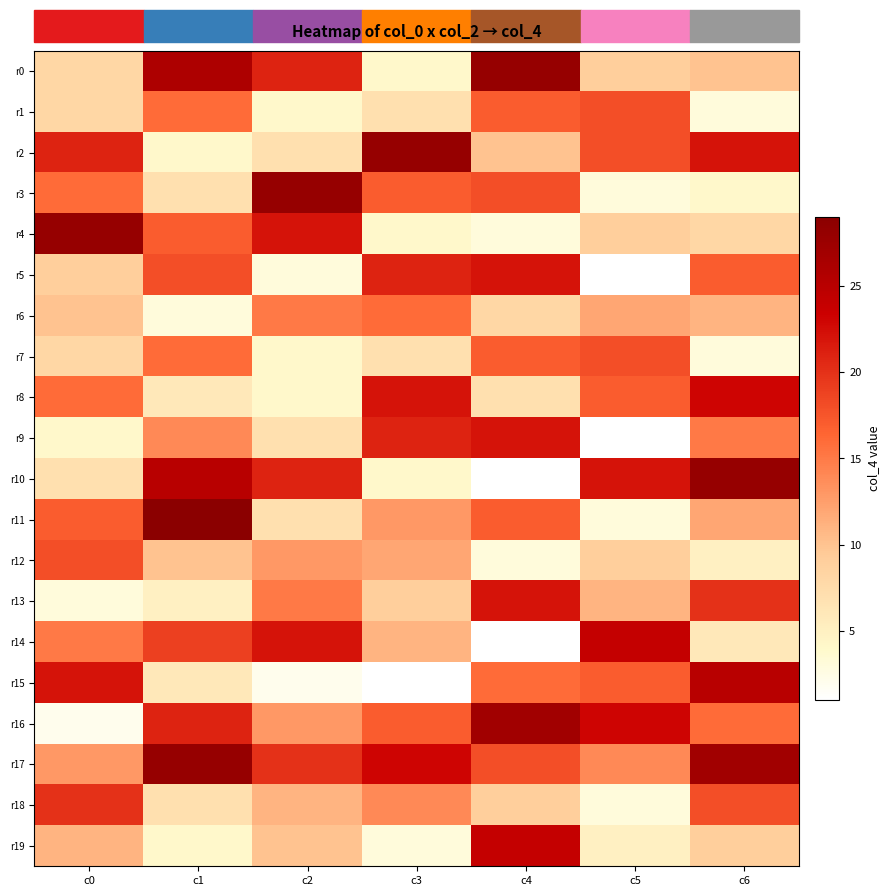

What is the minimum value shown in the chart?

1